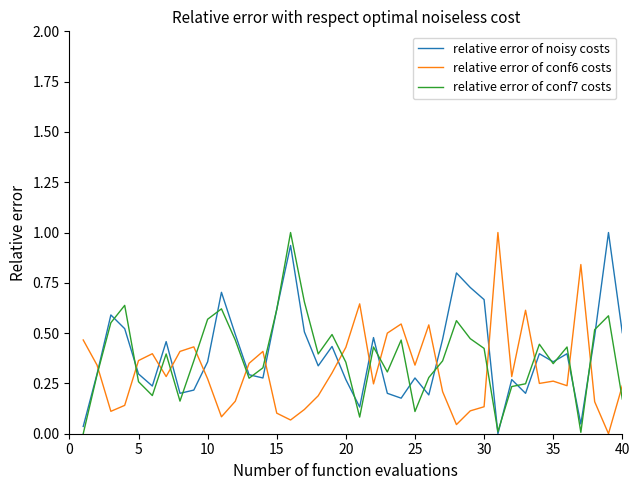

After their last crossing, which series has the higher values: relative error of noisy costs or relative error of conf7 costs?

relative error of noisy costs